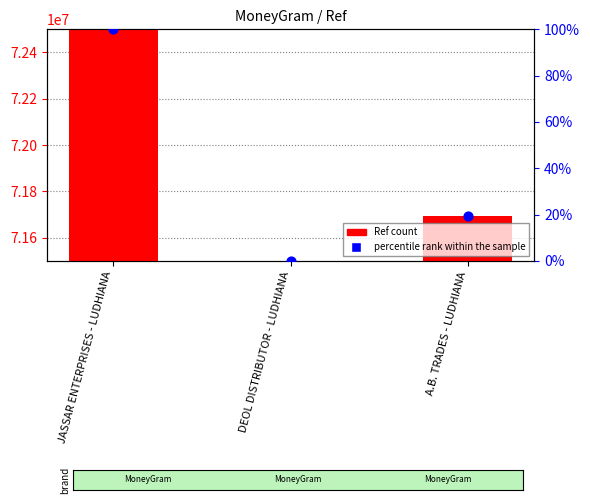

Which series contains the lowest Y value?

percentile rank within the sample